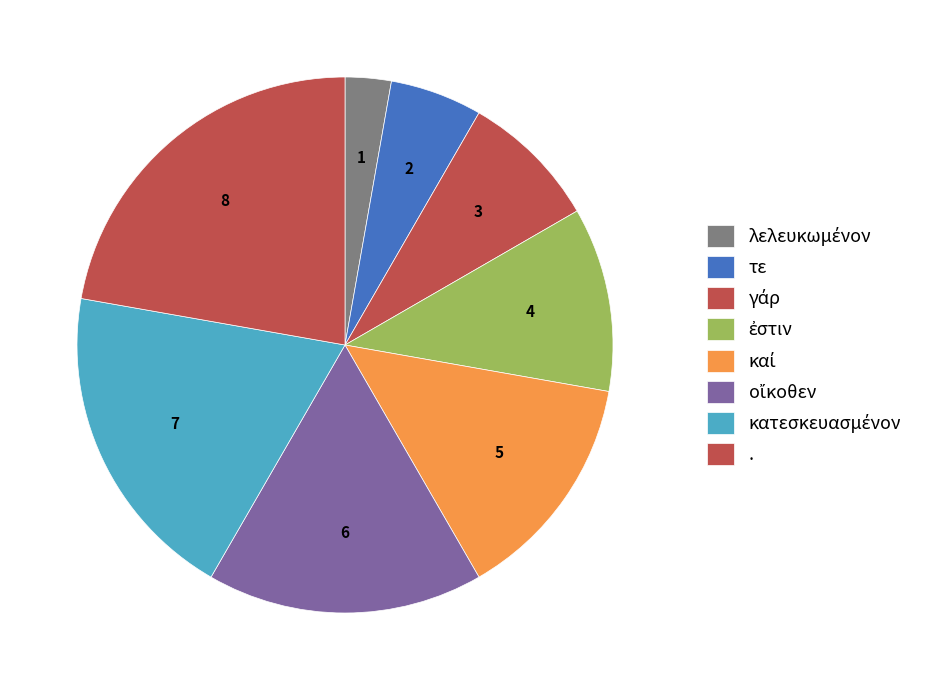

How many slices are in this pie chart?

8